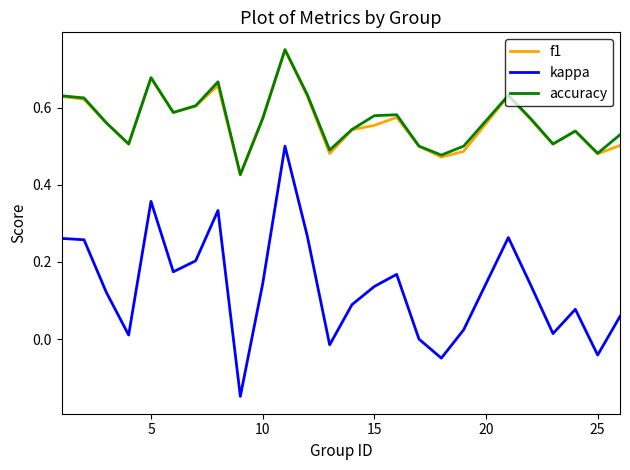

Which series has the largest range (max minus min)?

kappa